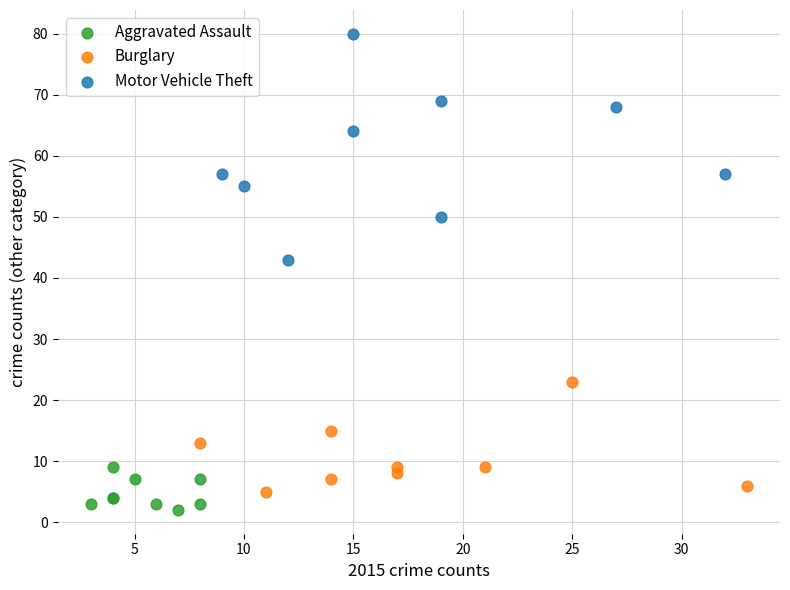

What are all the series names shown in the legend?

Aggravated Assault, Burglary, Motor Vehicle Theft